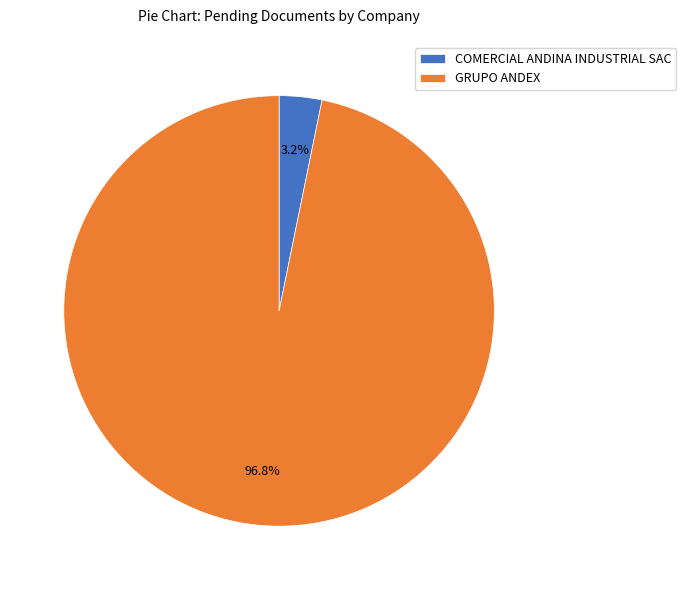

How many slices are in this pie chart?

2